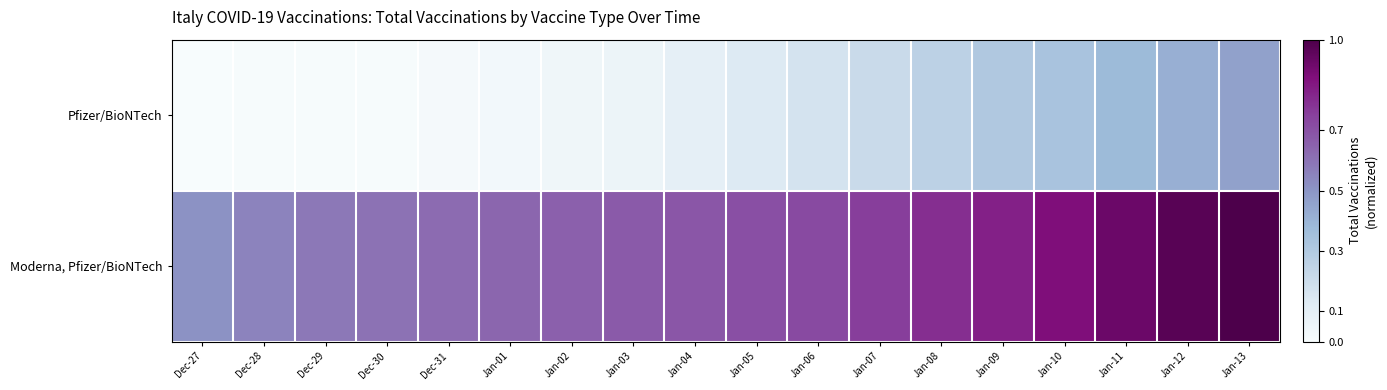

What is the total value across all series at Jan-06?

0.9